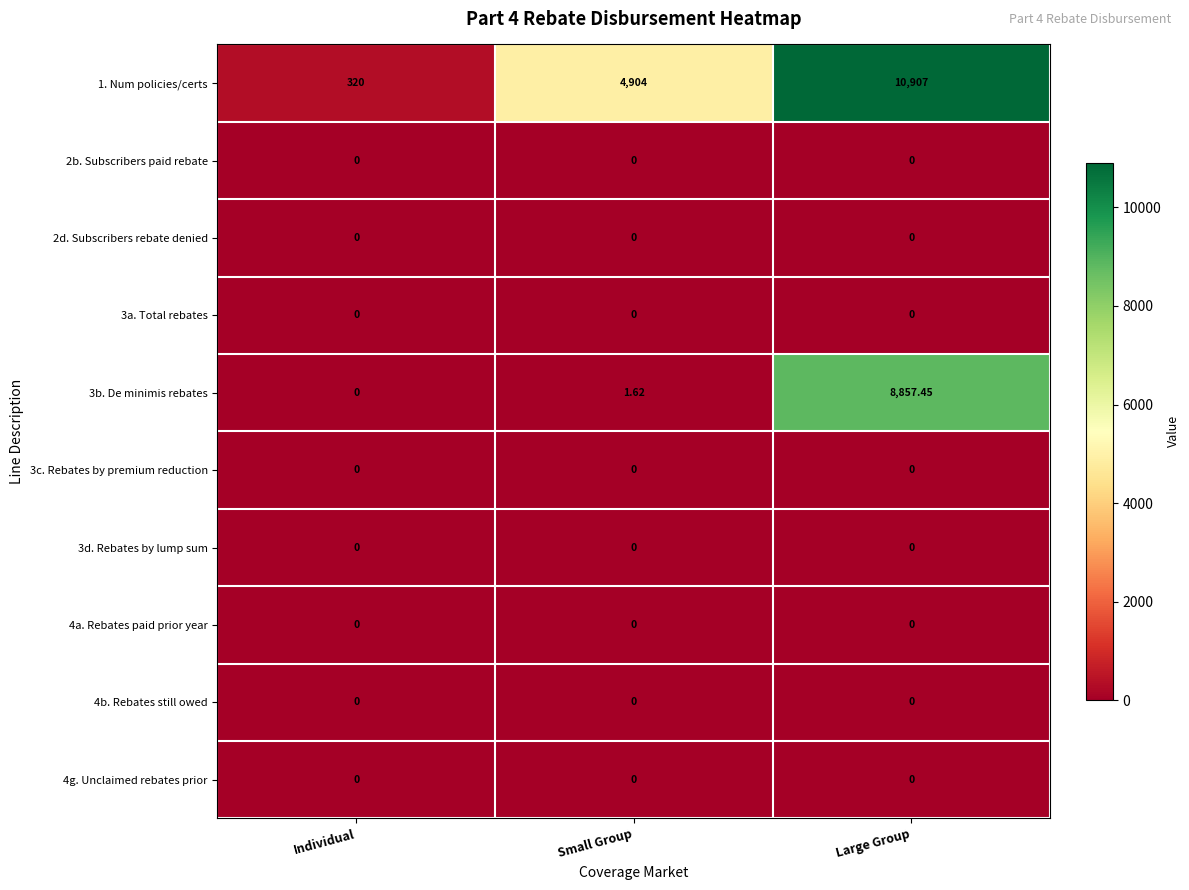

At which category is the sum across all series the highest?

Large Group